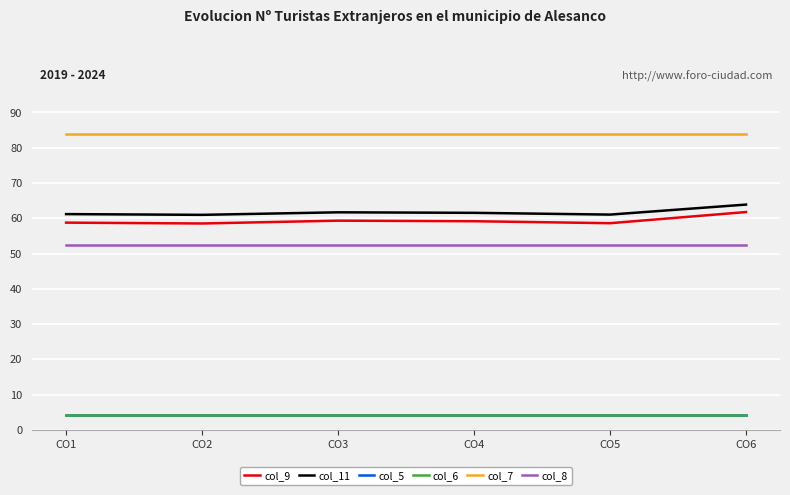

Which category has the highest value in the col_11 series?

CO6